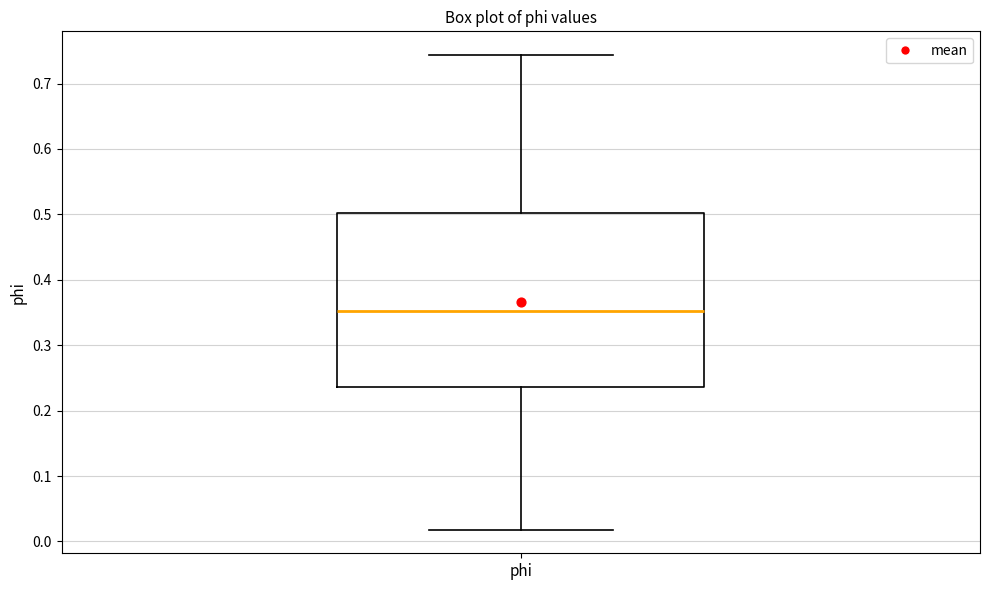

Read this box plot against the y-axis: the position of the median line, the range covered by the box, and the ends of both whiskers. The values are not printed on the chart, so give them approximately, as read against the axis.

median 0.35, box 0.24 to 0.50, whiskers 0.02 to 0.74